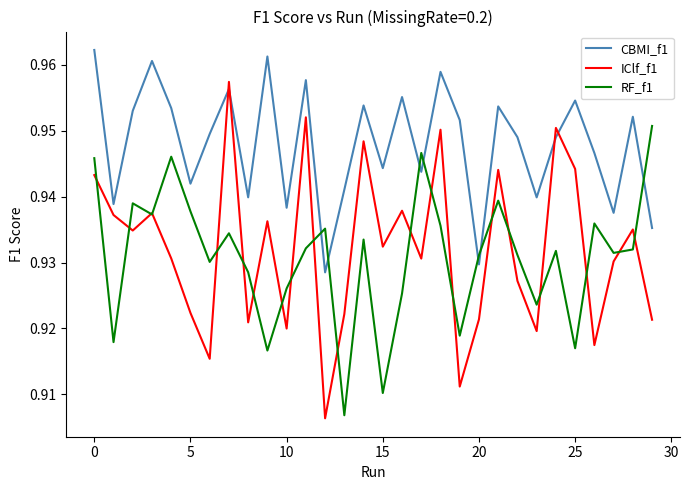

Does the chart display data point markers on the line(s)?

No